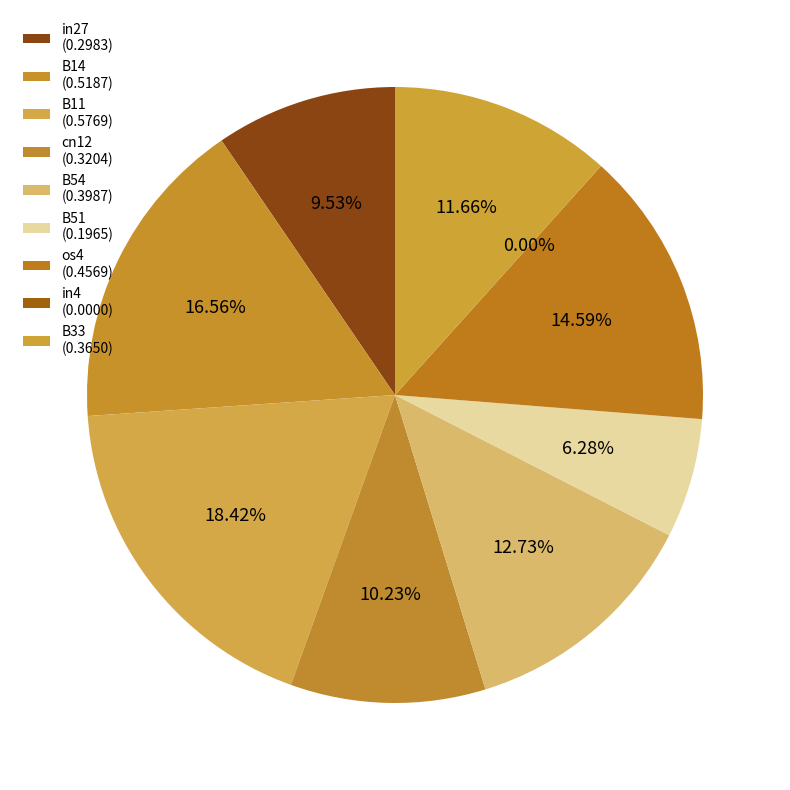

How many segments does this pie chart have?

9